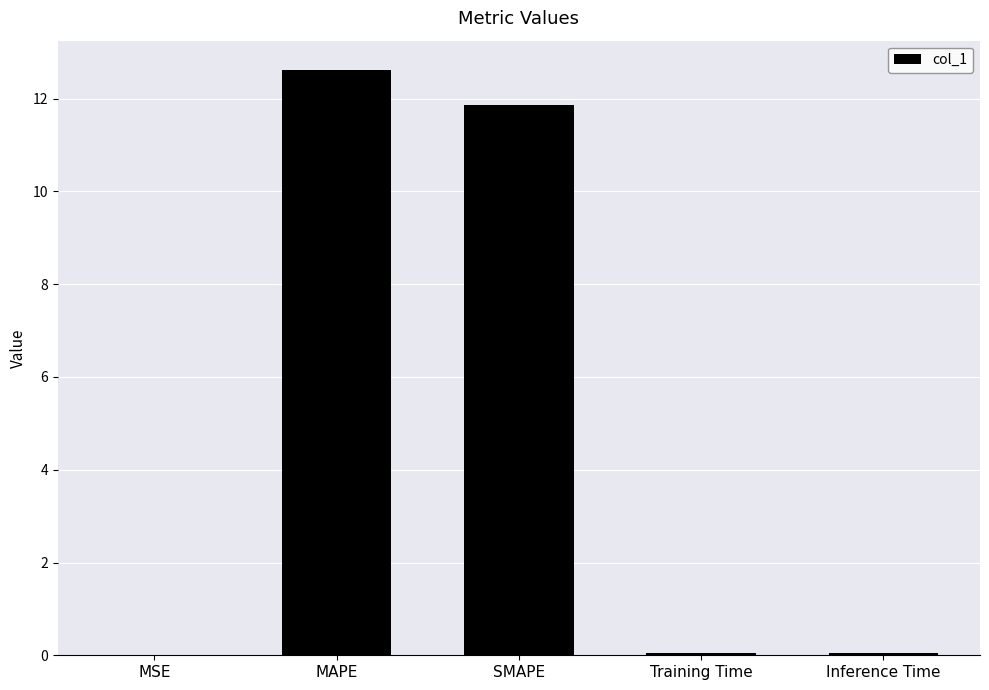

What value does the data have at MAPE?

12.6